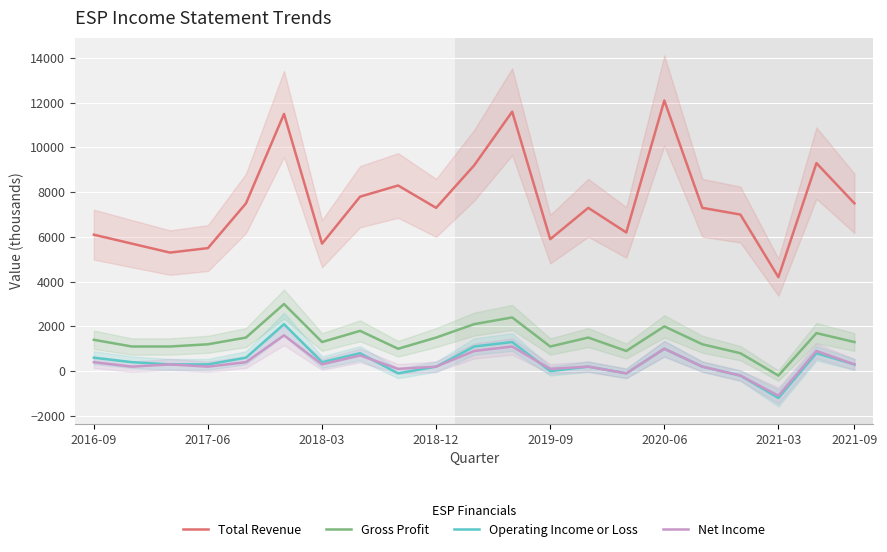

True or false: Total Revenue and Operating Income or Loss intersect in this chart.

False